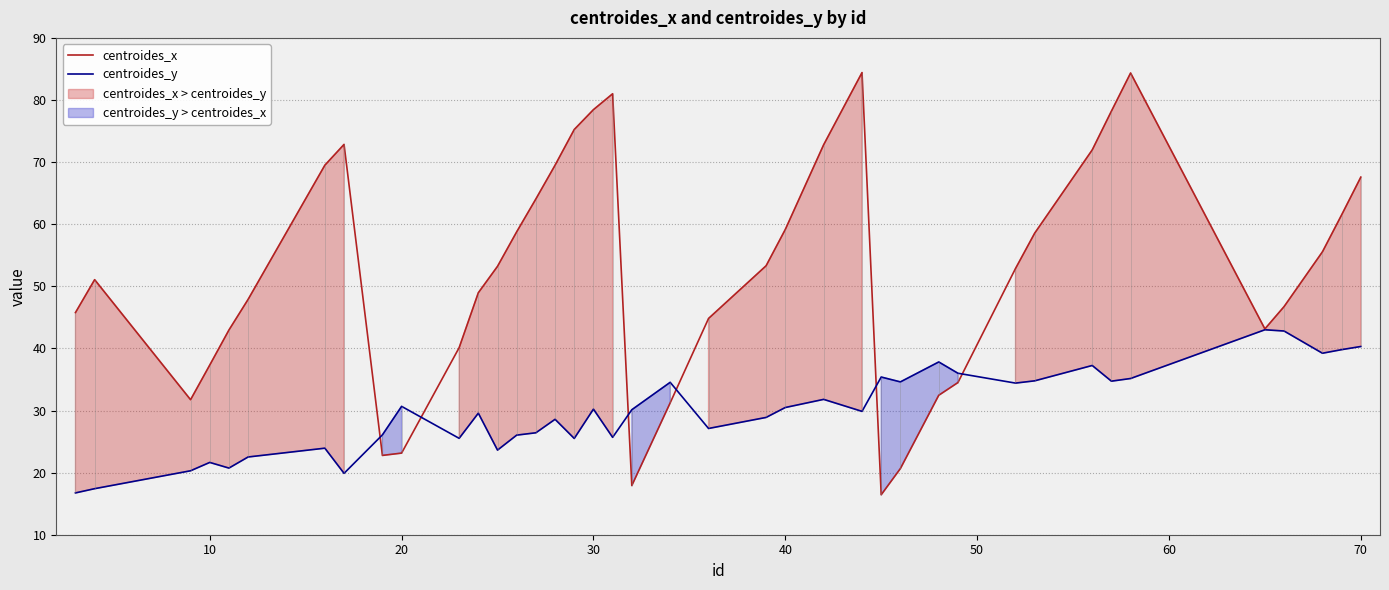

The value of centroides_y at 70 is 40.3. True or false?

True